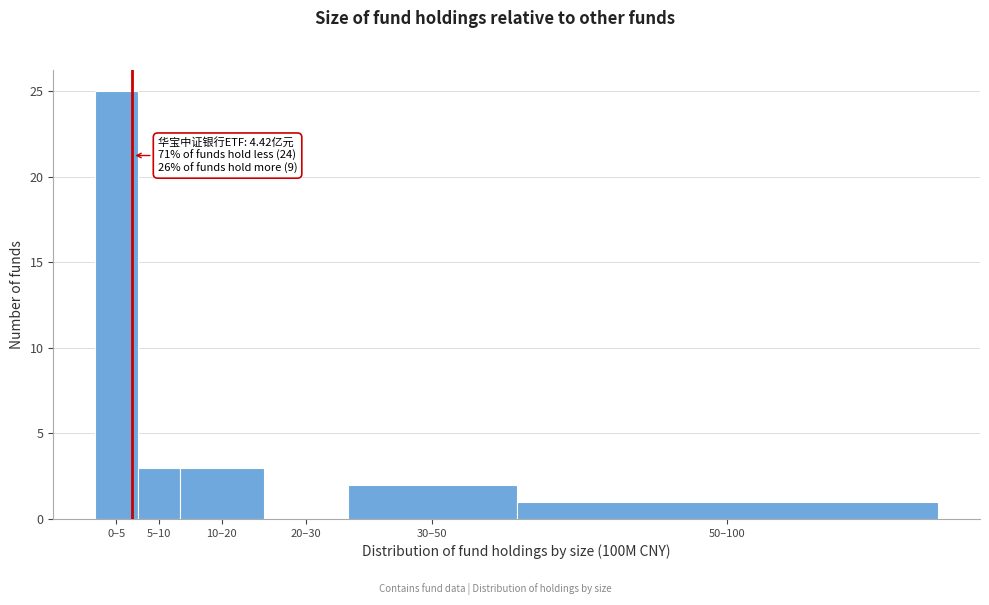

Reading left to right, list all the values displayed in this chart.

0–5=25	5–10=3	10–20=3	20–30=0	30–50=2	50–100=1